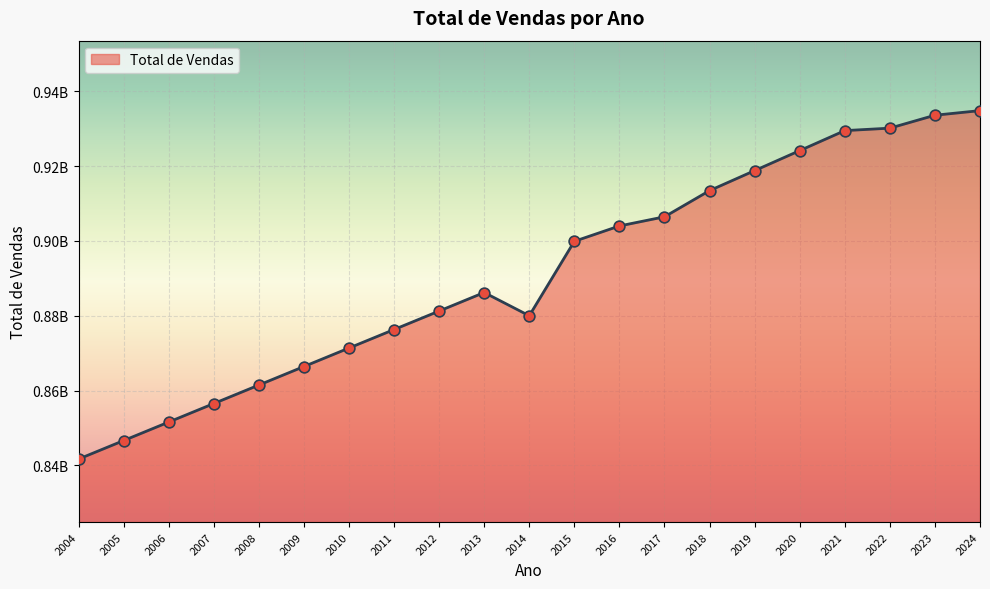

What is the change in value from 2004 to 2013?

+44522397.0